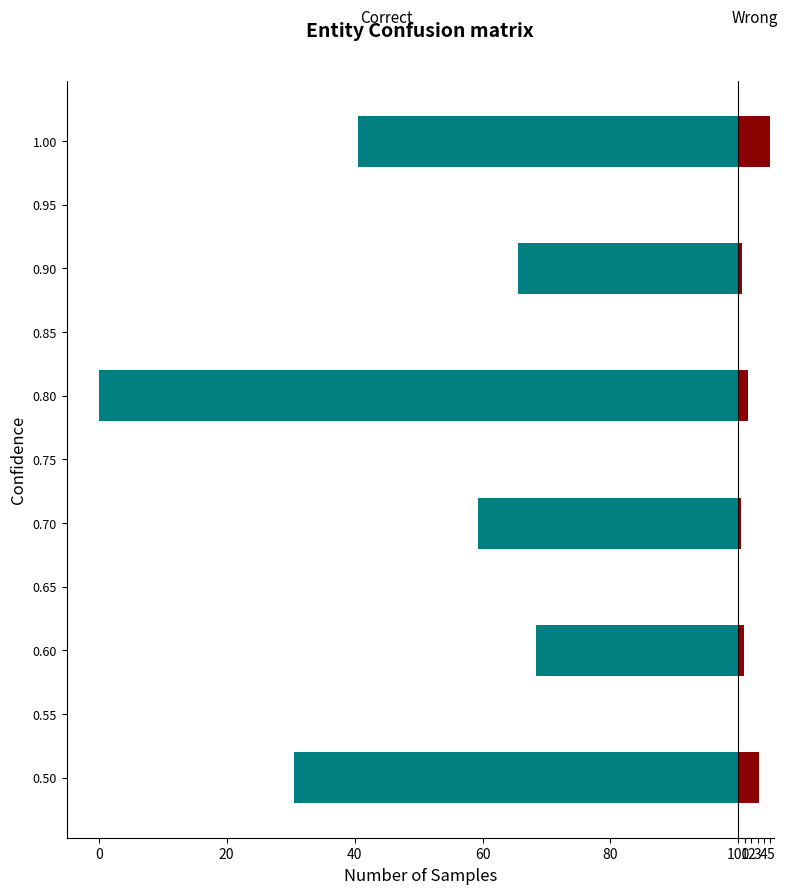

Does the chart contain any negative values?

Yes